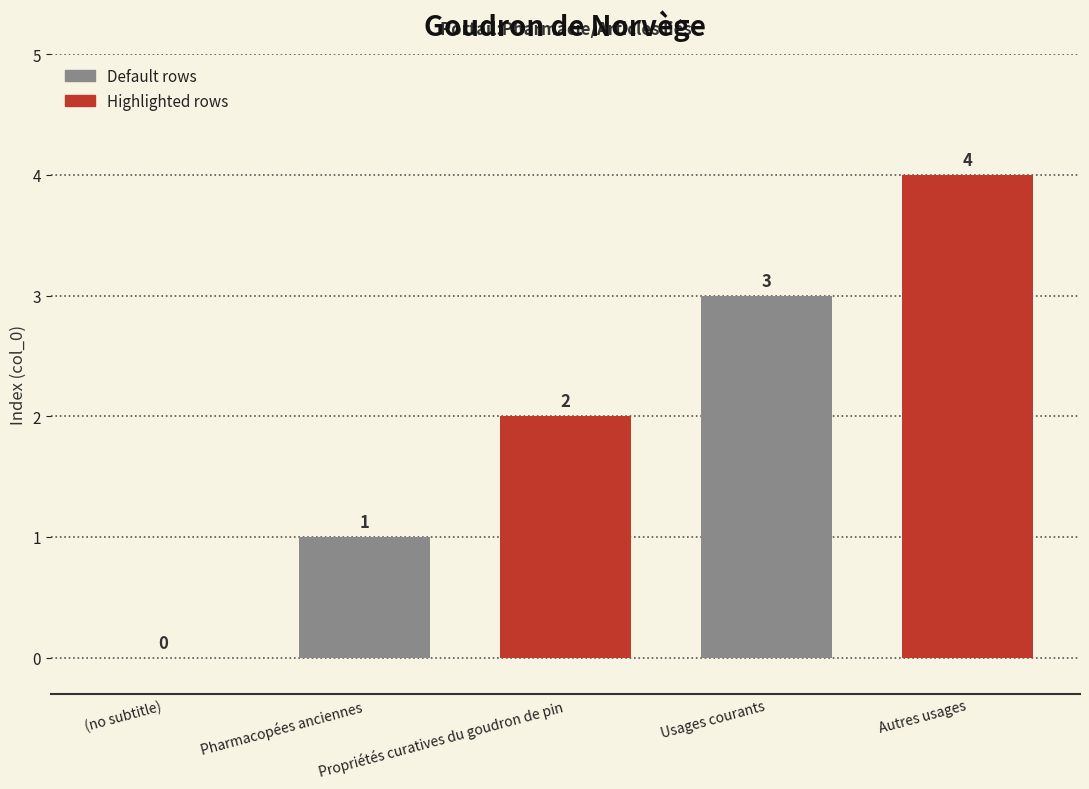

How many positive values are there?

4